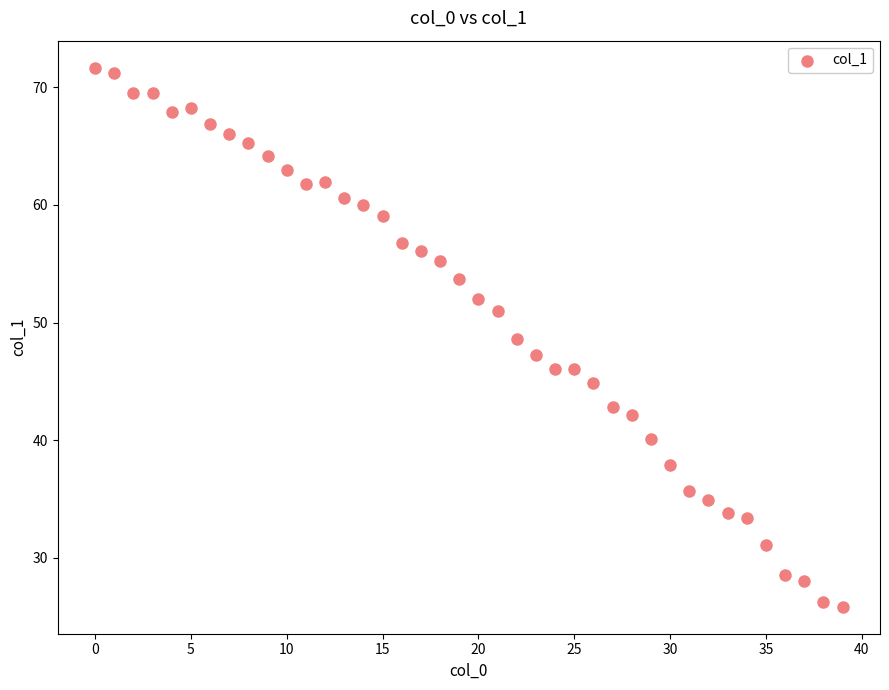

What is the range of Y values (max minus min)?

45.8